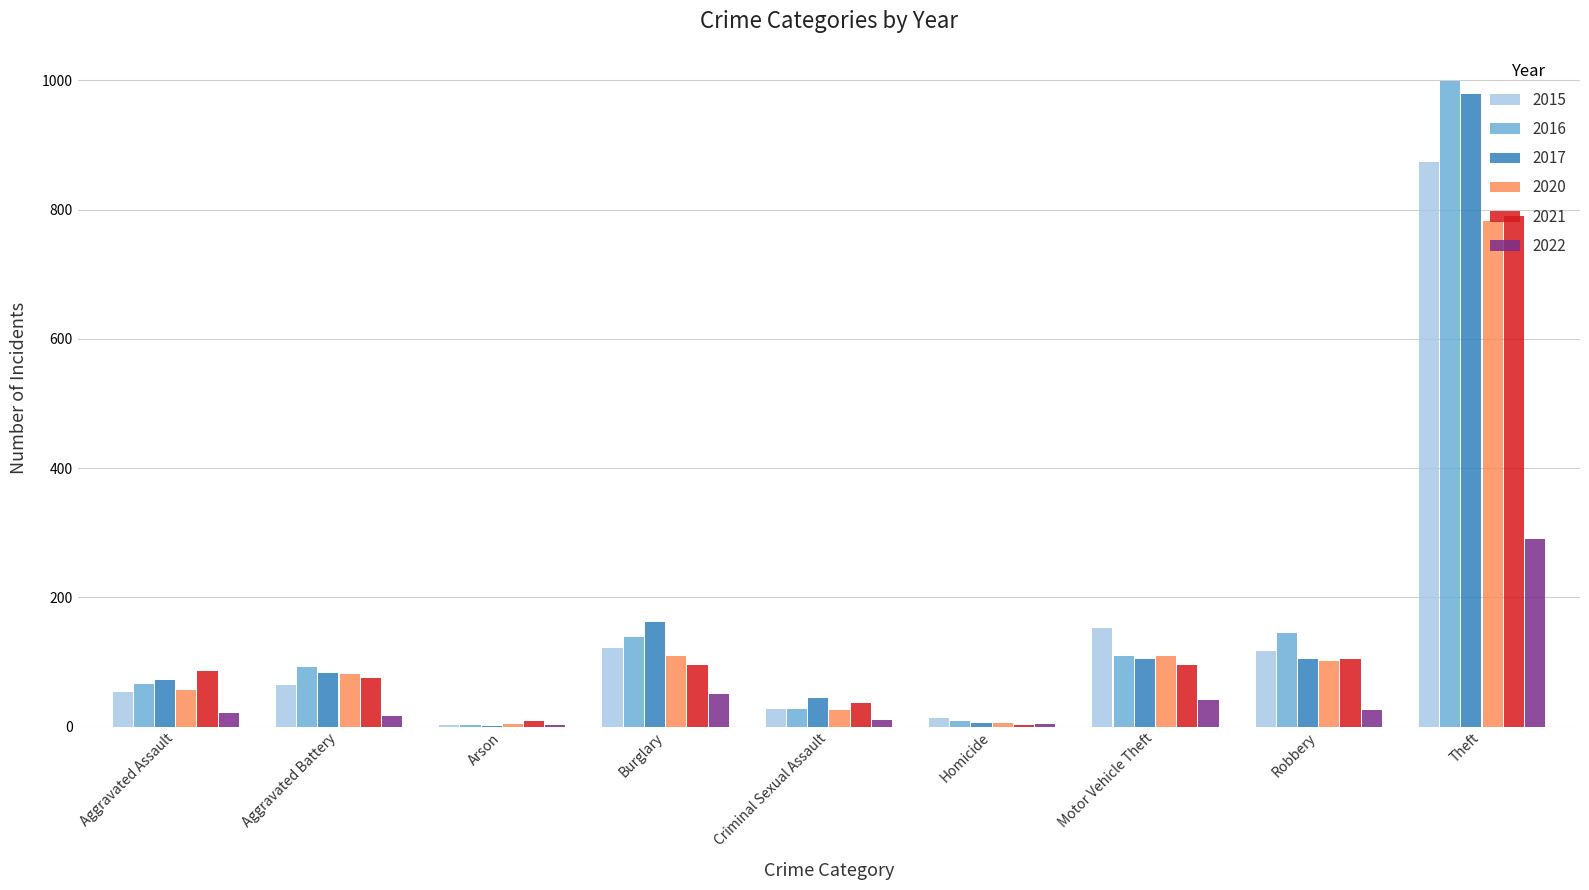

At which label is 2017 closest to 490?

Burglary